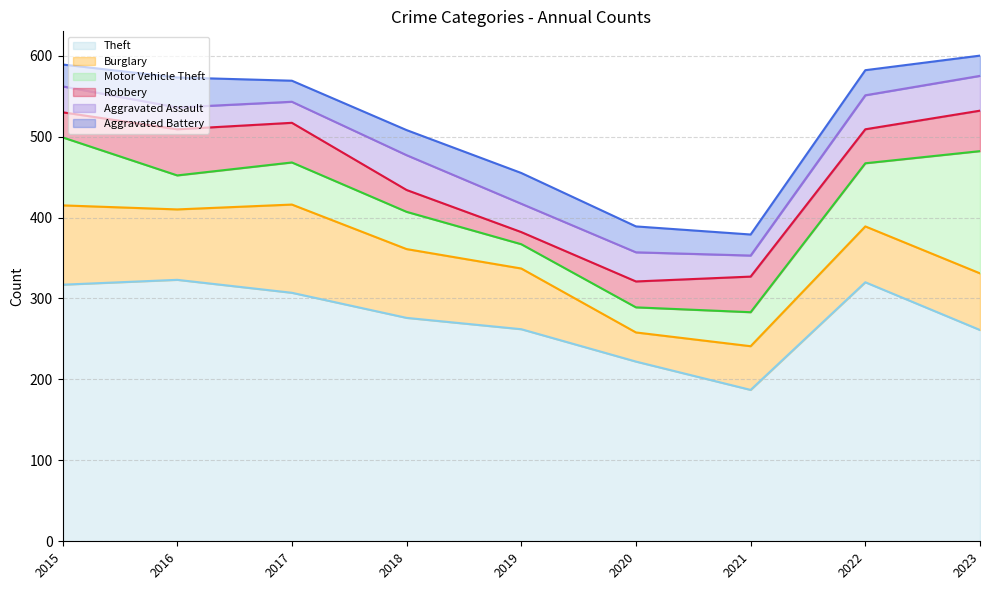

What is the difference between the Robbery values at 2023 and 2020?

18